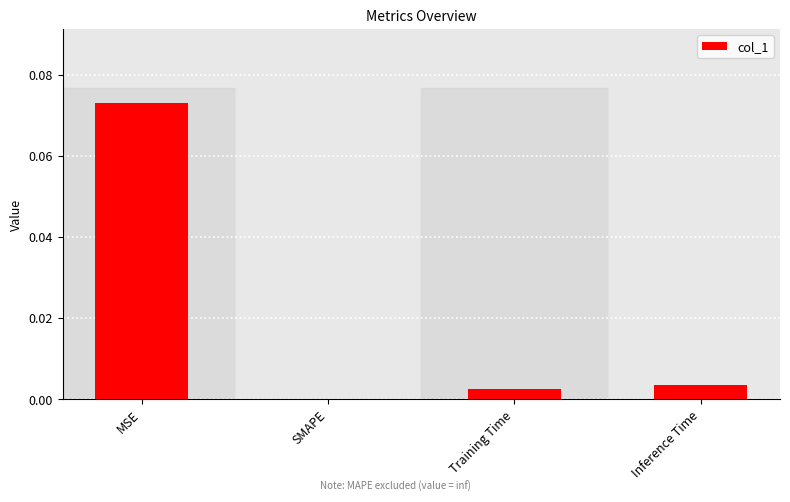

At which category does the chart reach its peak across all series?

MSE